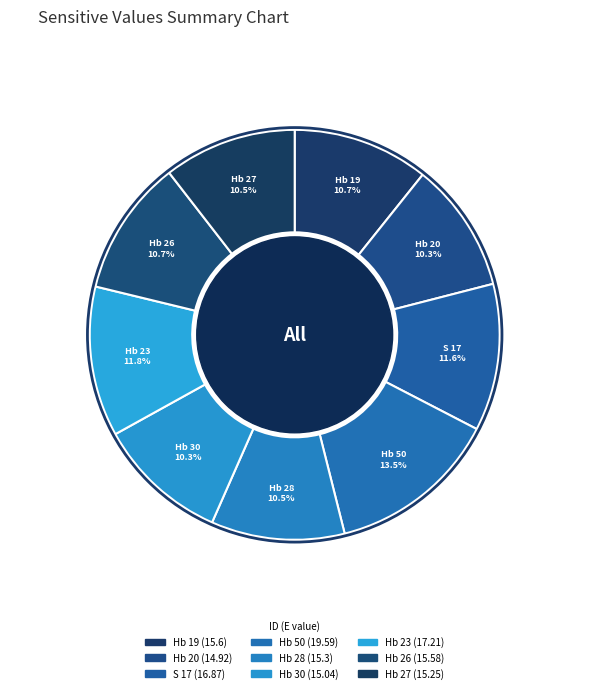

To the nearest percent, what is the difference between the Hb 20 and S 17 slice percentages?

1%